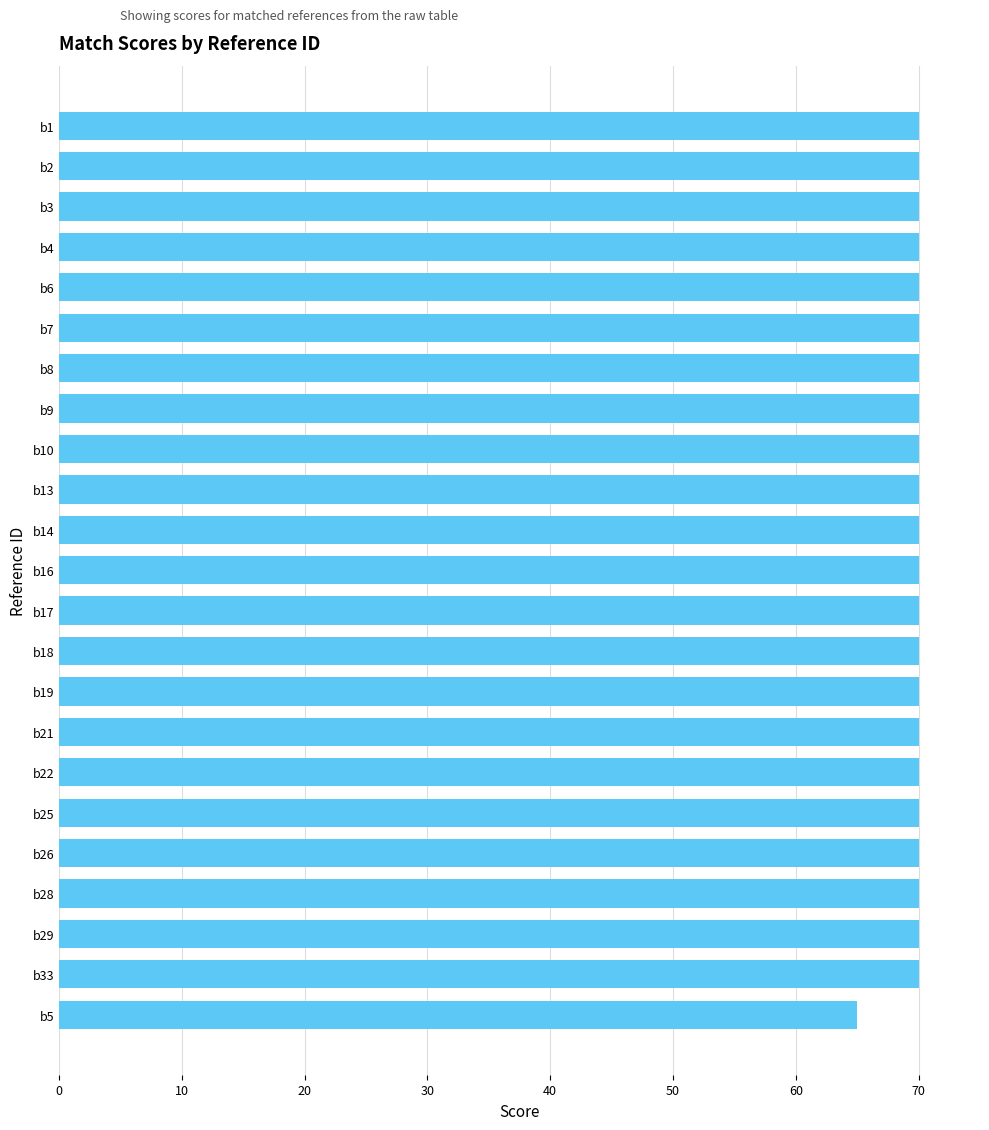

Is it true that the value at b7 is 31?

False